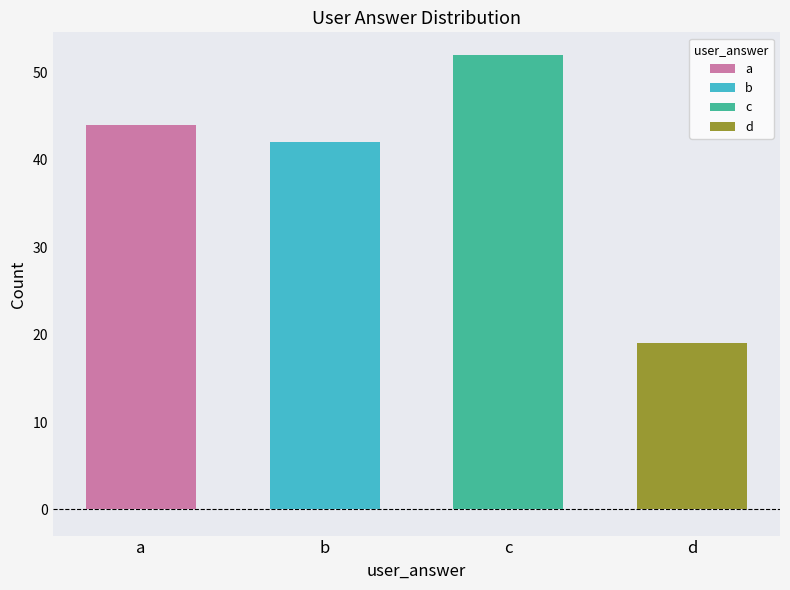

Reading left to right, list all the values displayed in this chart.

a=44	b=42	c=52	d=19